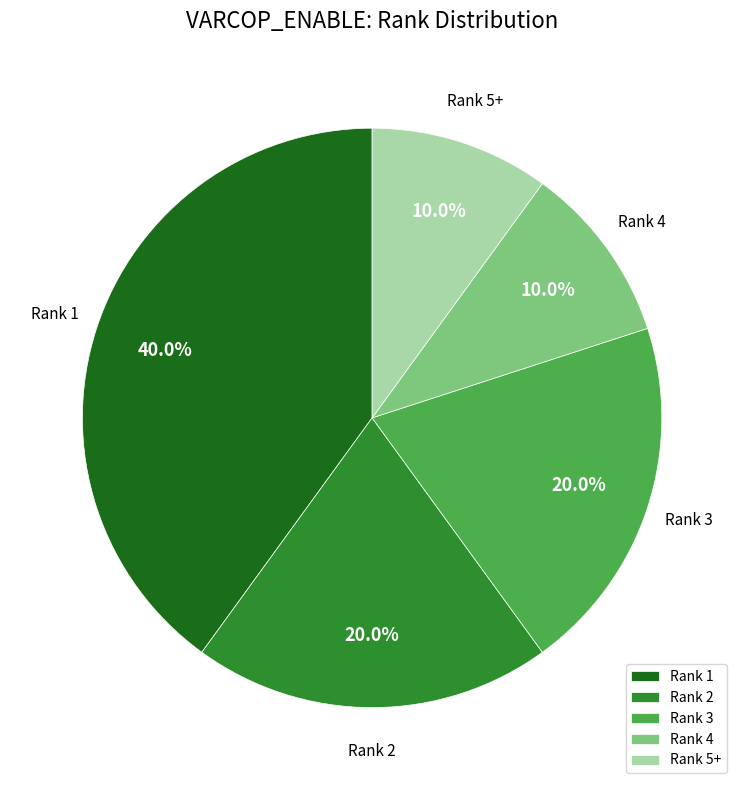

What is the total percentage of Rank 5+ and Rank 2?

30.0%